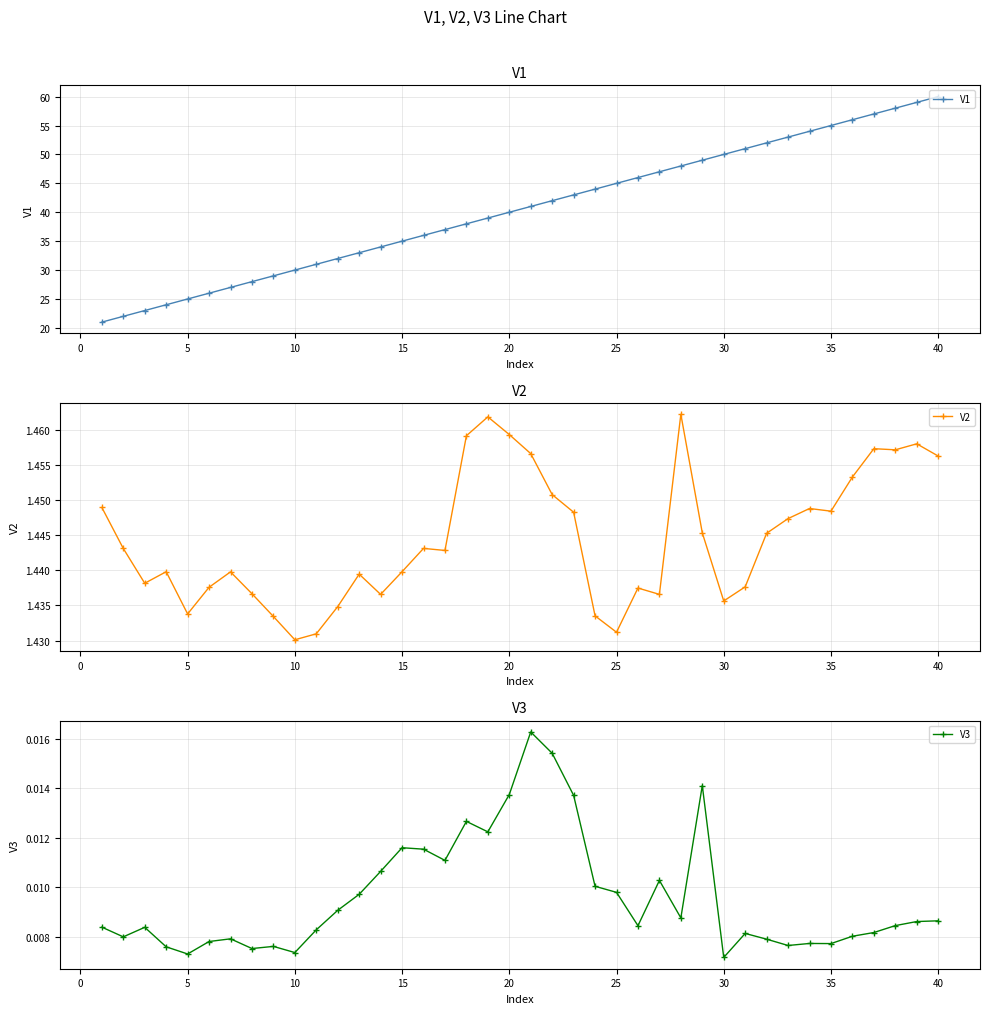

At how many categories does at least one series exceed 17?

40